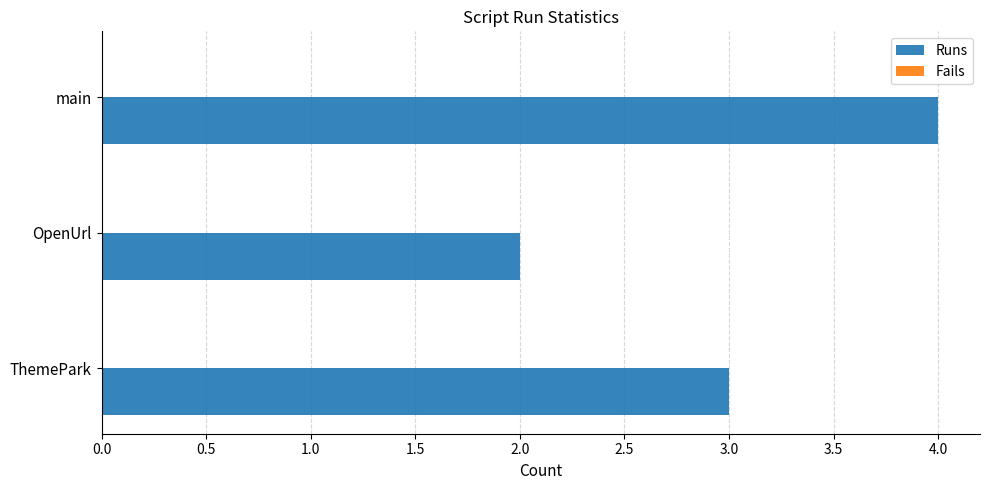

Which label corresponds to the largest value in the chart?

main